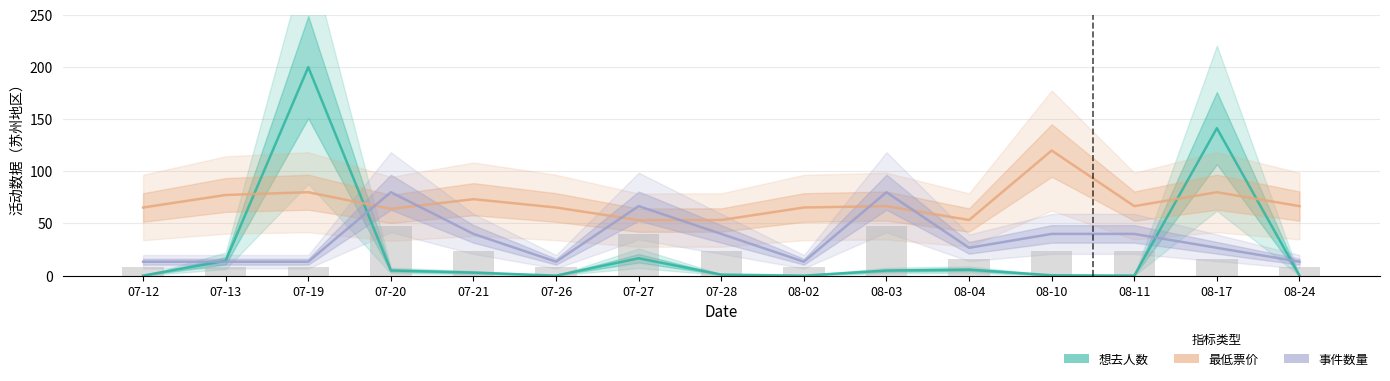

Reading left to right, extract all data points from this chart.

想去人数: 07-12=0.0	07-13=14.2	07-19=200.0	07-20=4.9	07-21=2.9	07-26=0.0	07-27=16.6	07-28=0.9	08-02=0.0	08-03=4.8	08-04=5.7	08-10=0.3	08-11=0.0	08-17=141.4	08-24=0.0
最低票价: 07-12=65.3	07-13=77.3	07-19=80.0	07-20=64.0	07-21=73.3	07-26=65.3	07-27=53.2	07-28=53.3	08-02=65.3	08-03=66.7	08-04=53.3	08-10=120.0	08-11=66.7	08-17=80.0	08-24=66.7
事件数量: 07-12=13.3	07-13=13.3	07-19=13.3	07-20=80.0	07-21=40.0	07-26=13.3	07-27=66.7	07-28=40.0	08-02=13.3	08-03=80.0	08-04=26.7	08-10=40.0	08-11=40.0	08-17=26.7	08-24=13.3